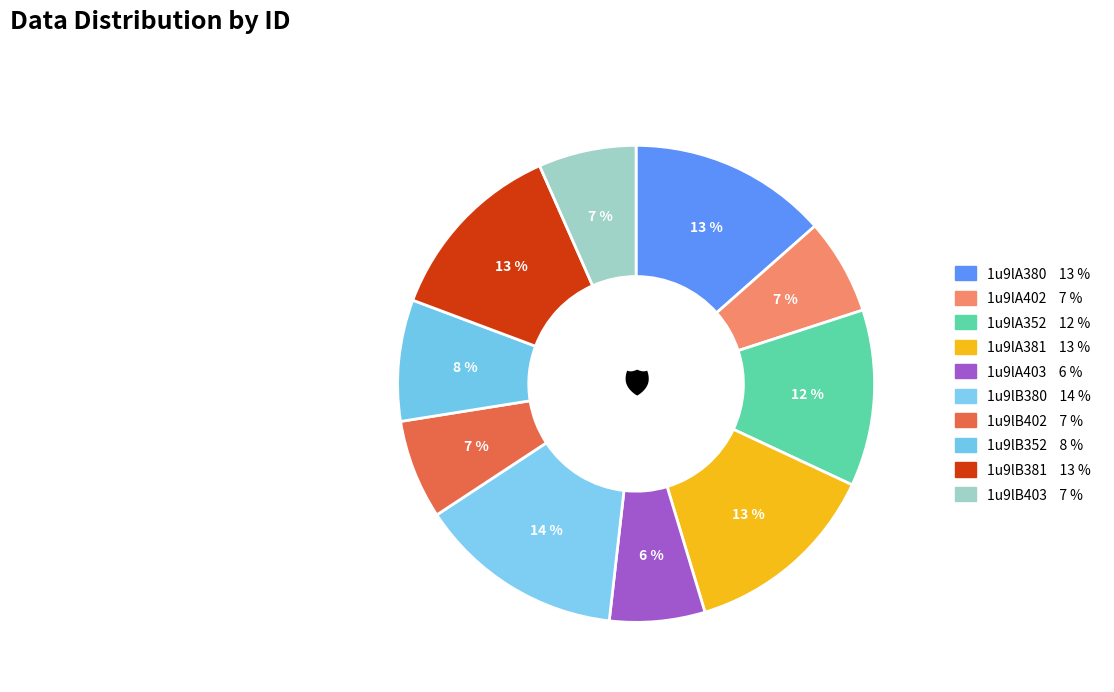

Which category has the biggest portion of the pie?

1u9lB380